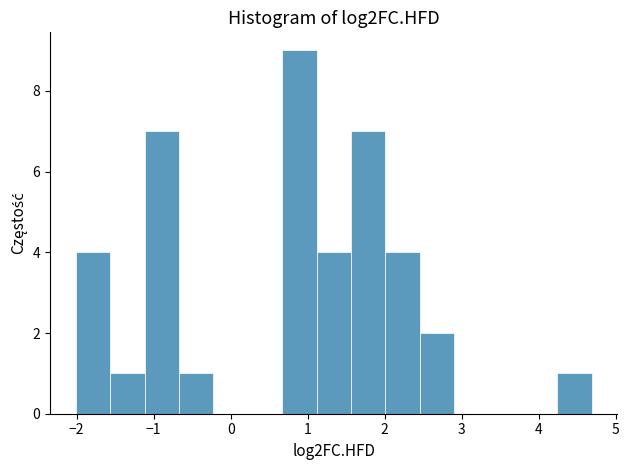

What is the height of the bar covering 1.6 to 2.0 on the x-axis? Neither the bar edges nor the heights are printed on the chart, so give them approximately, as read against the axes.

7